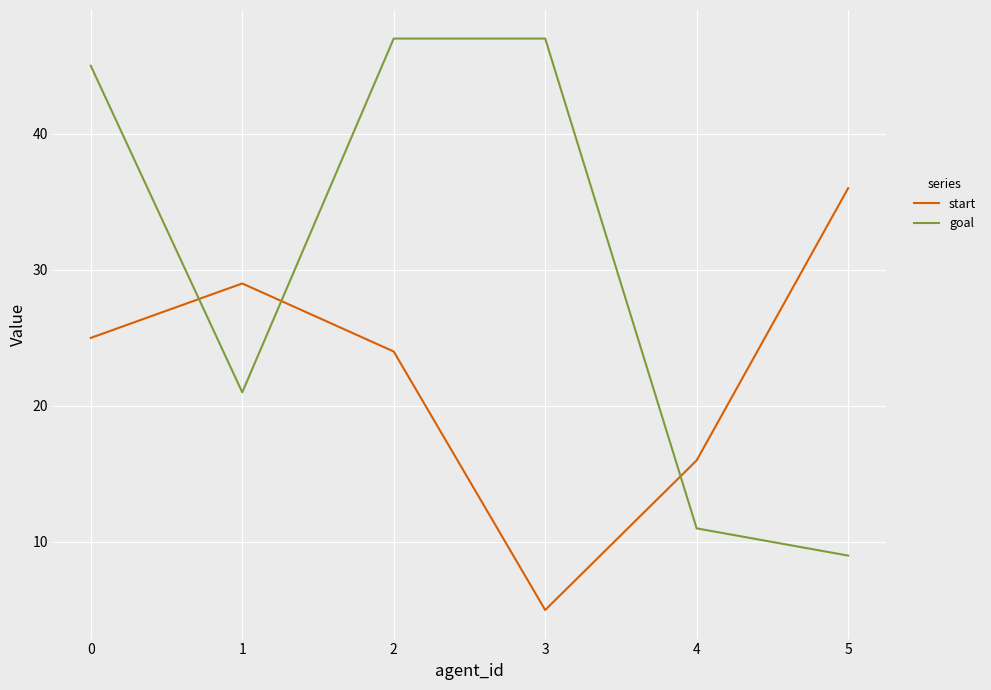

At 1, list the series in order from smallest to largest.

goal, start